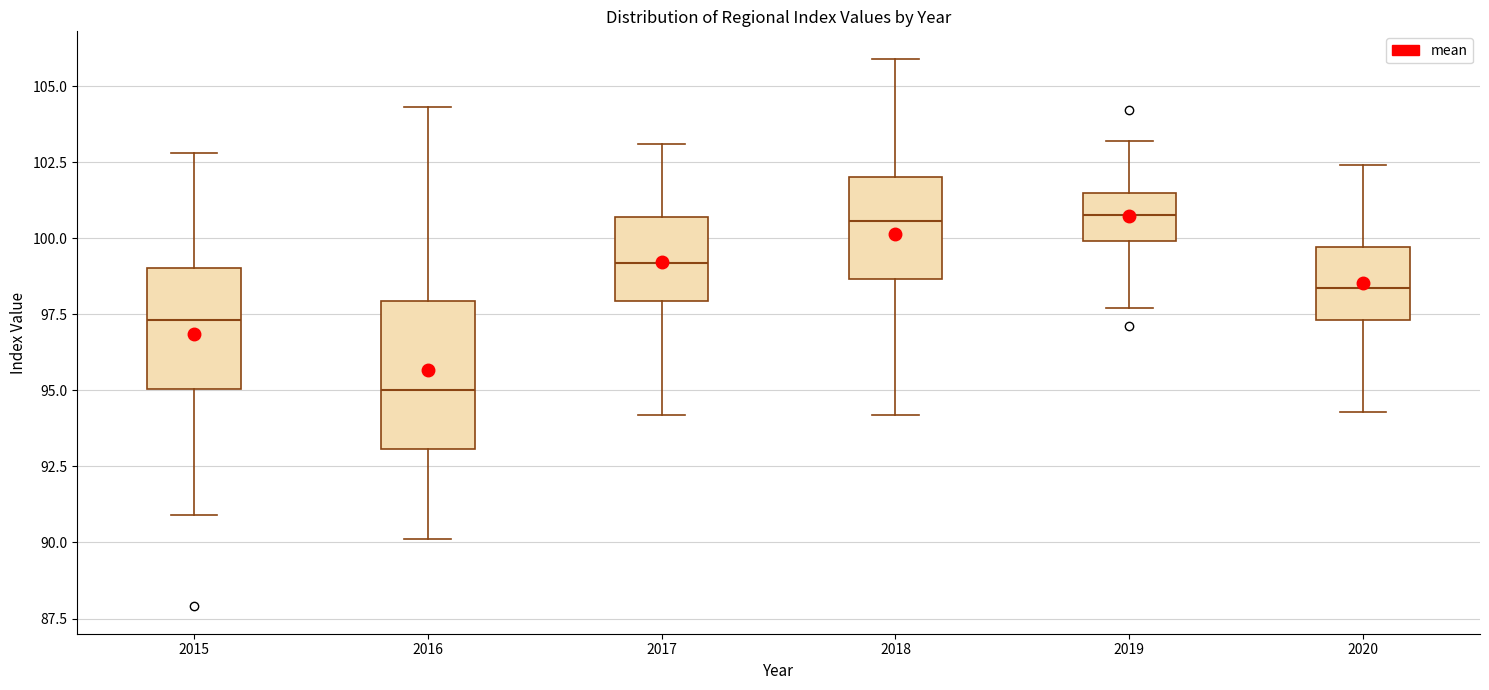

Which box is the tallest, from its lower edge to its upper edge?

2016